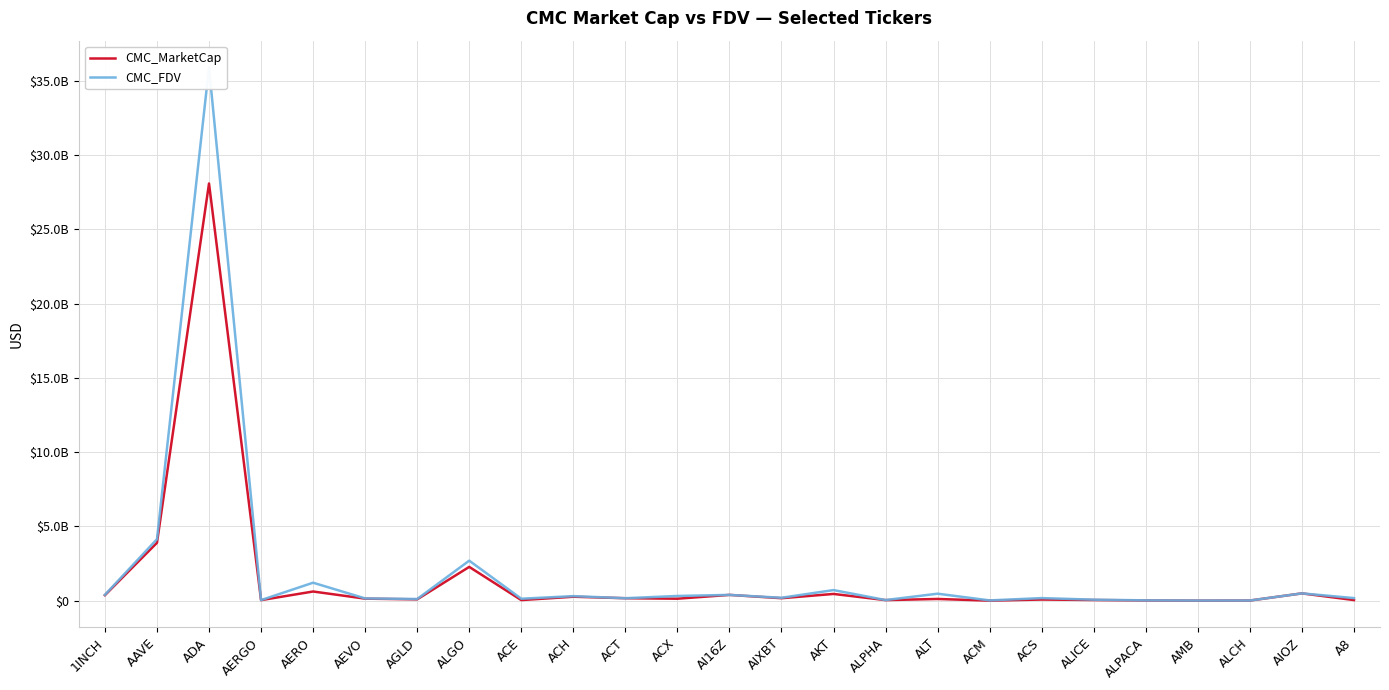

What are all the series names shown in the legend?

CMC_MarketCap, CMC_FDV